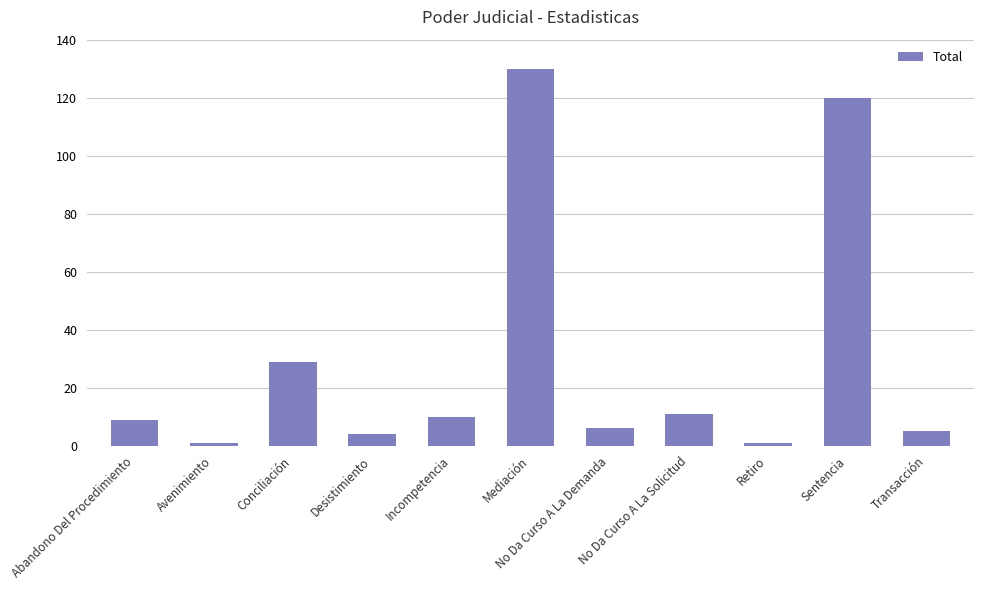

True or false: the data shows 10 at Incompetencia.

True